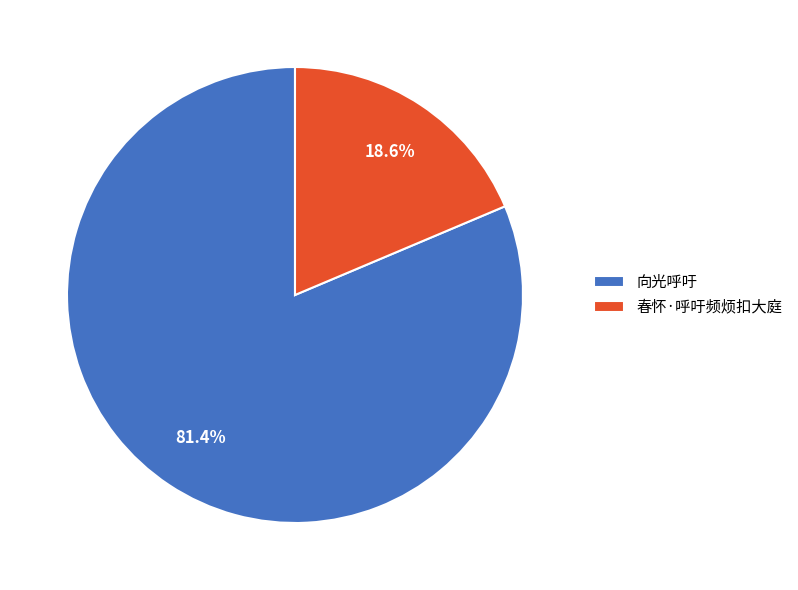

How many segments does this pie chart have?

2